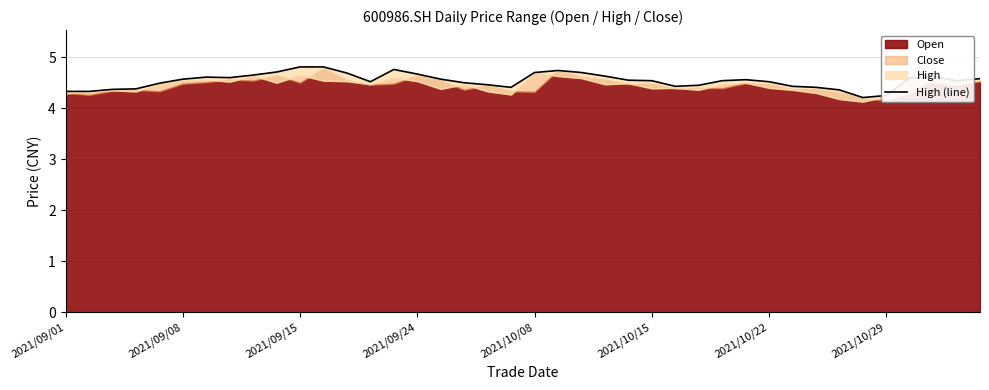

Approximately how many times larger is the value at 16 compared to 2021/10/22?

1.0